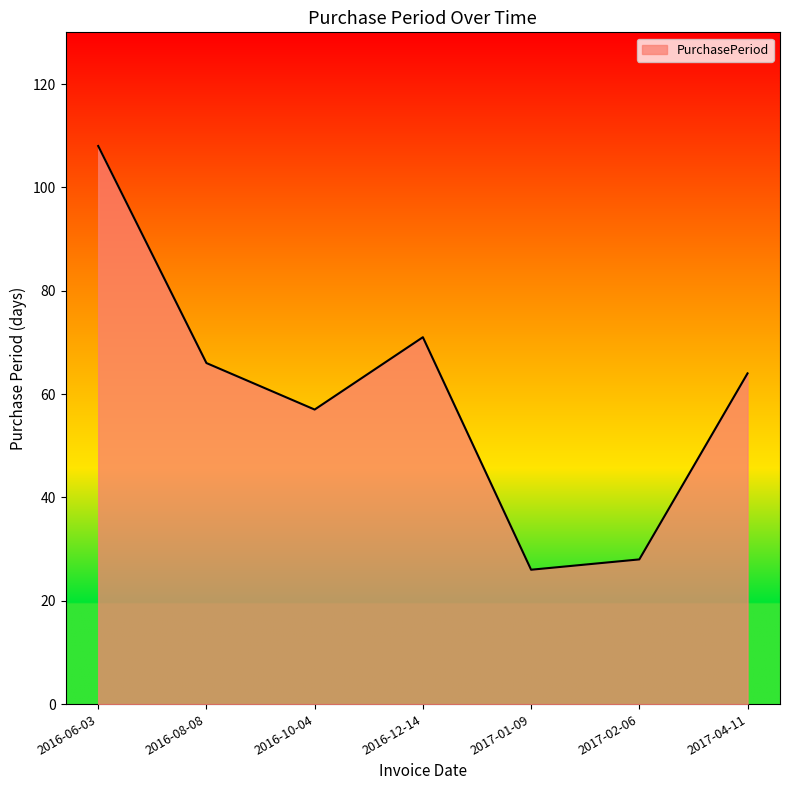

Between 2017-01-09 and 2016-06-03, which is larger?

2016-06-03